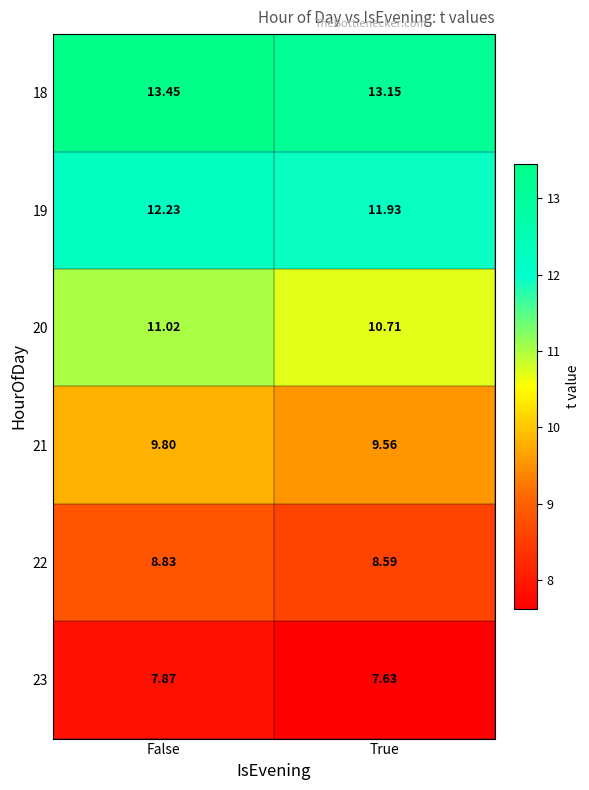

What is the total value across all series at True?

61.6